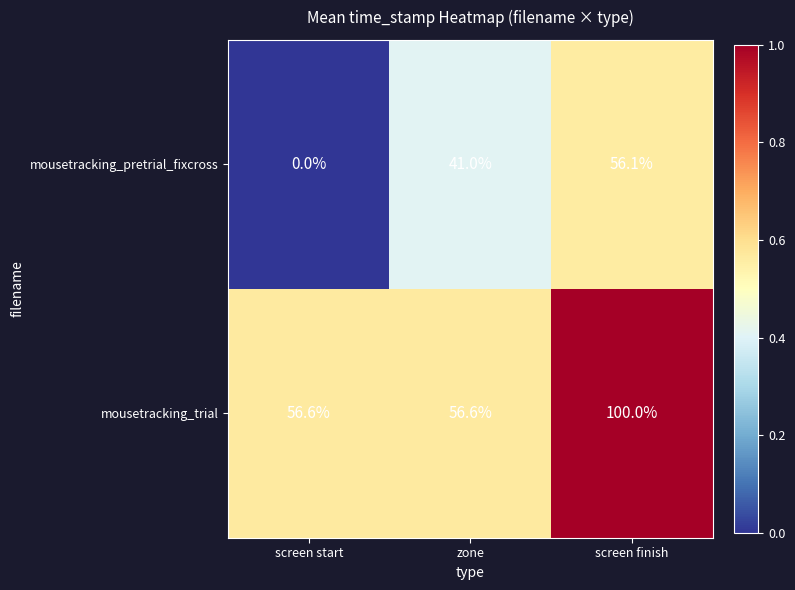

Which series has the largest range (max minus min)?

mousetracking_pretrial_fixcross